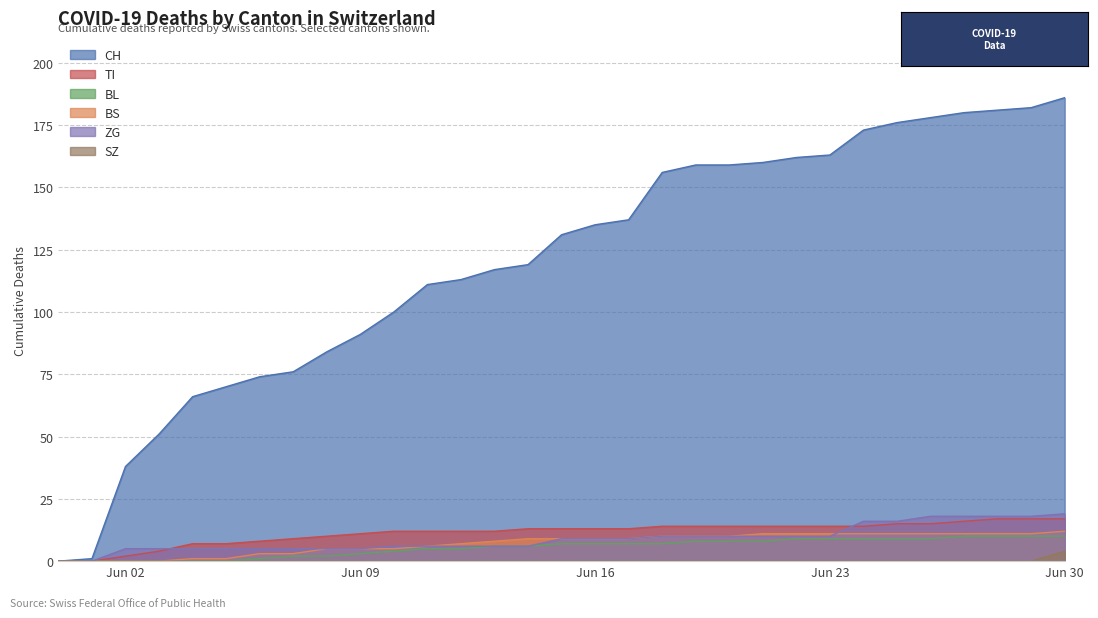

How many lines are shown in the chart?

6